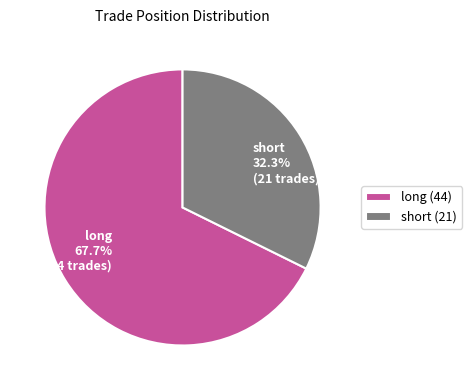

How many segments does this pie chart have?

2